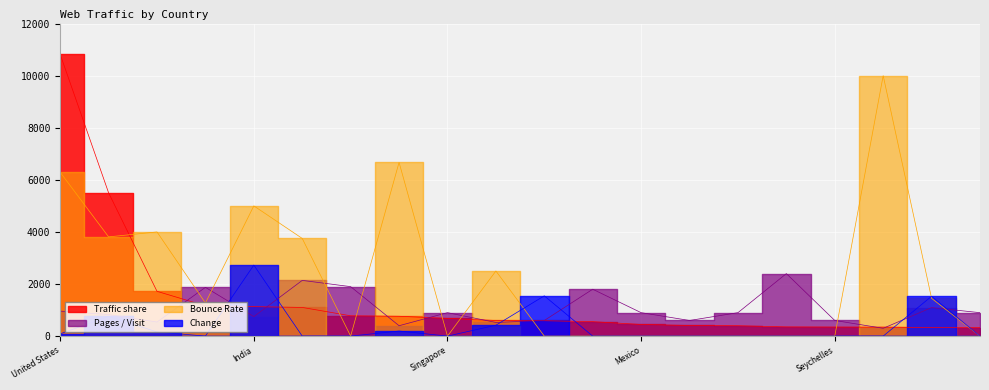

What is the average value of the Pages / Visit series?

1045.3